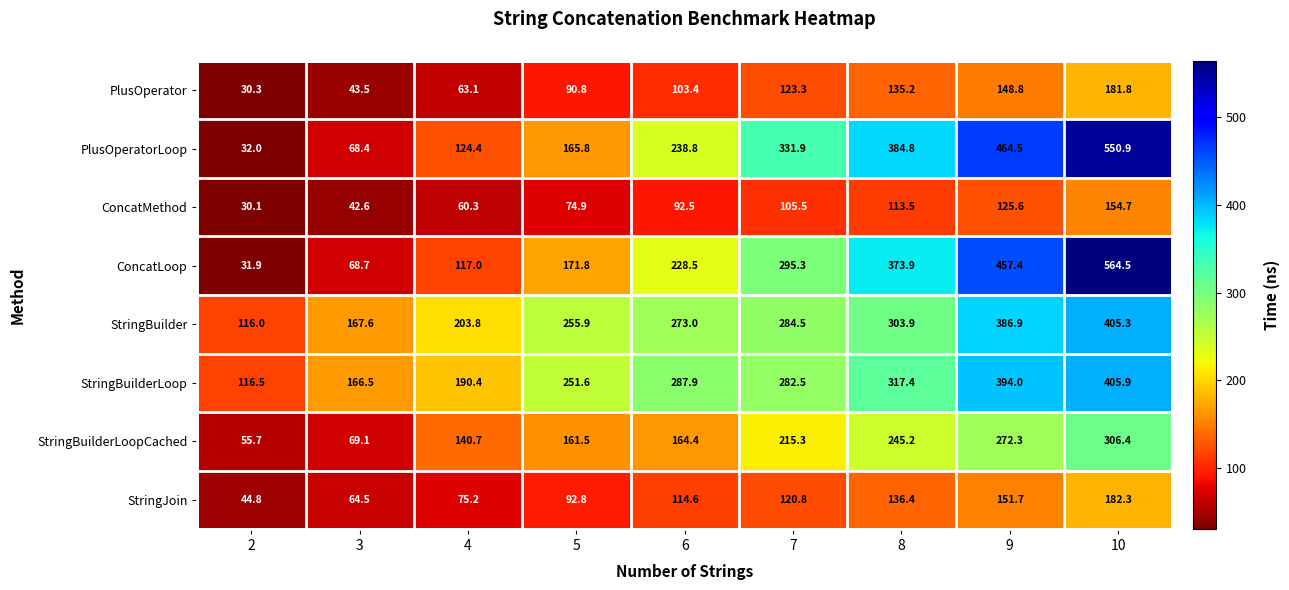

The PlusOperator series shows 30.3 at 2. True or false?

True